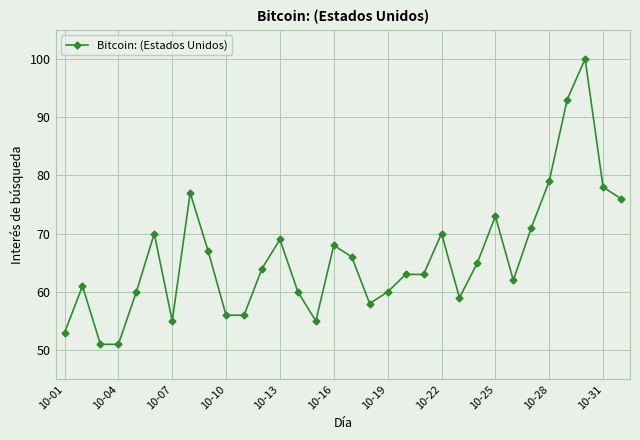

What is the difference between the second highest and second lowest values?

42